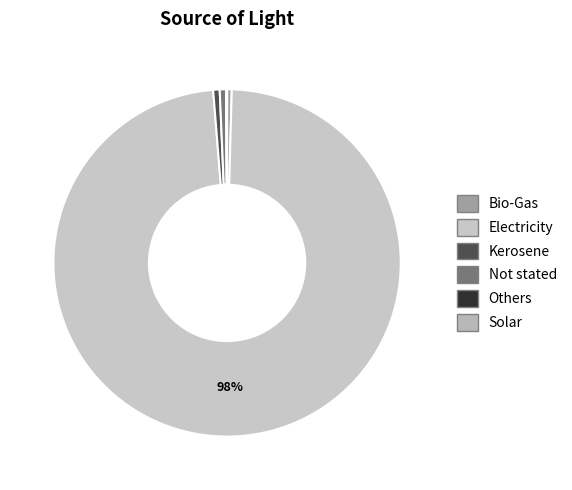

To the nearest percent, what is the average slice percentage?

17%